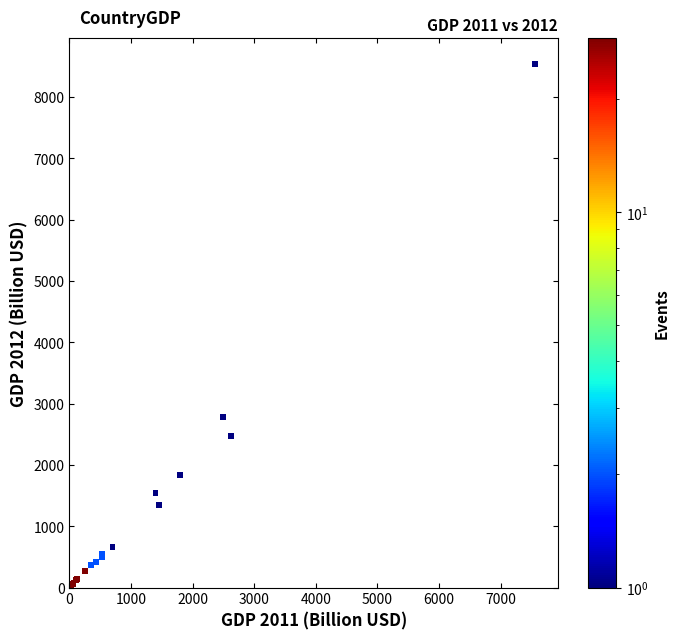

What Y value in the scatter plot is closest to 4266?

2773.5